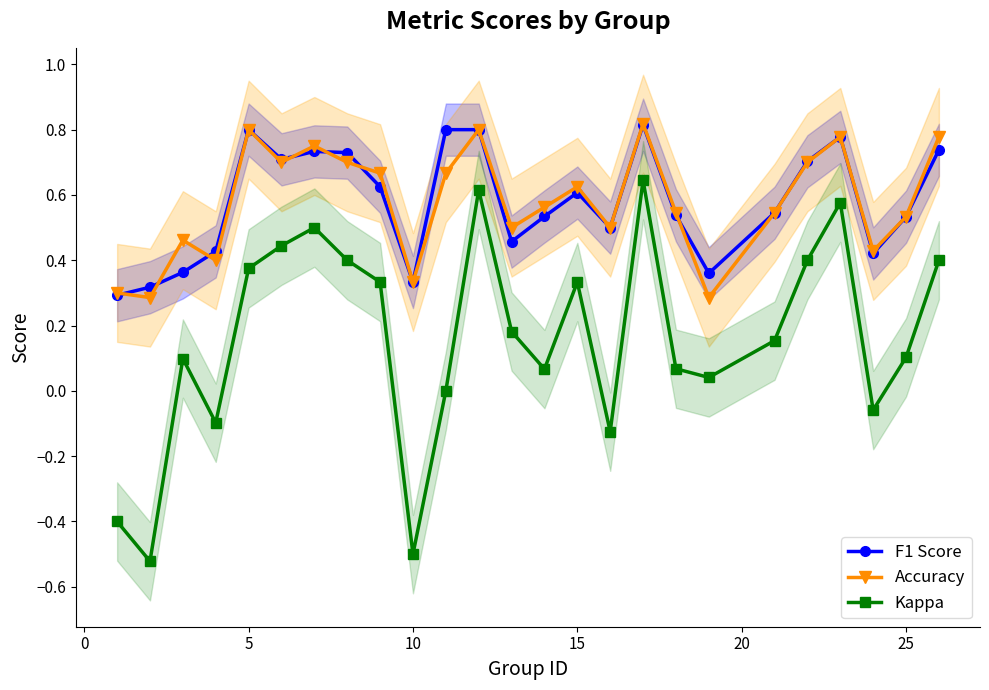

Reading left to right, what are all the values shown in this chart?

F1 Score: 0.3	0.3	0.4	0.4	0.8	0.7	0.7	0.7	0.6	0.3	0.8	0.8	0.5	0.5	0.6	0.5	0.8	0.5	0.4	0.5	0.7	0.8	0.4	0.5	0.7
Accuracy: 0.3	0.3	0.5	0.4	0.8	0.7	0.8	0.7	0.7	0.3	0.7	0.8	0.5	0.6	0.6	0.5	0.8	0.5	0.3	0.5	0.7	0.8	0.4	0.5	0.8
Kappa: -0.4	-0.5	0.1	-0.1	0.4	0.4	0.5	0.4	0.3	-0.5	0.0	0.6	0.2	0.1	0.3	-0.1	0.6	0.1	0.0	0.2	0.4	0.6	-0.1	0.1	0.4